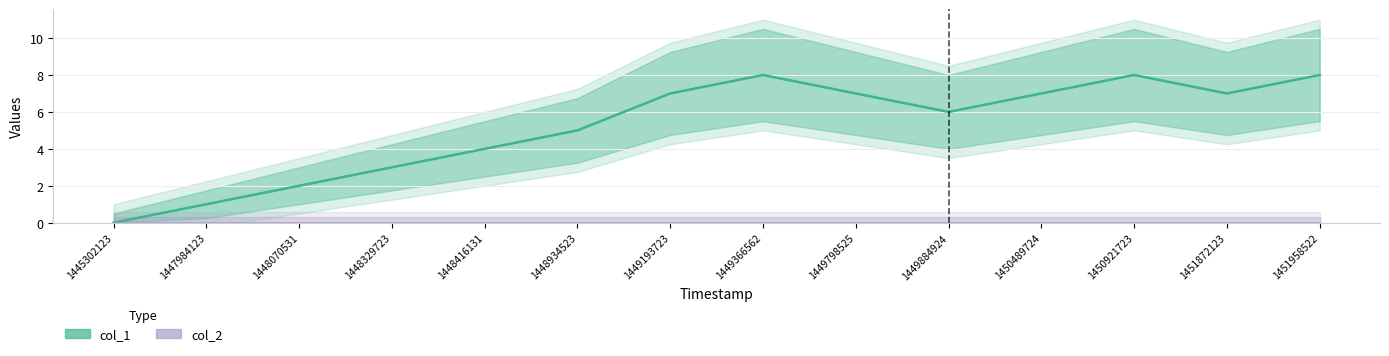

What is the difference between the col_1 values at 1448416131 and 1451872123?

3